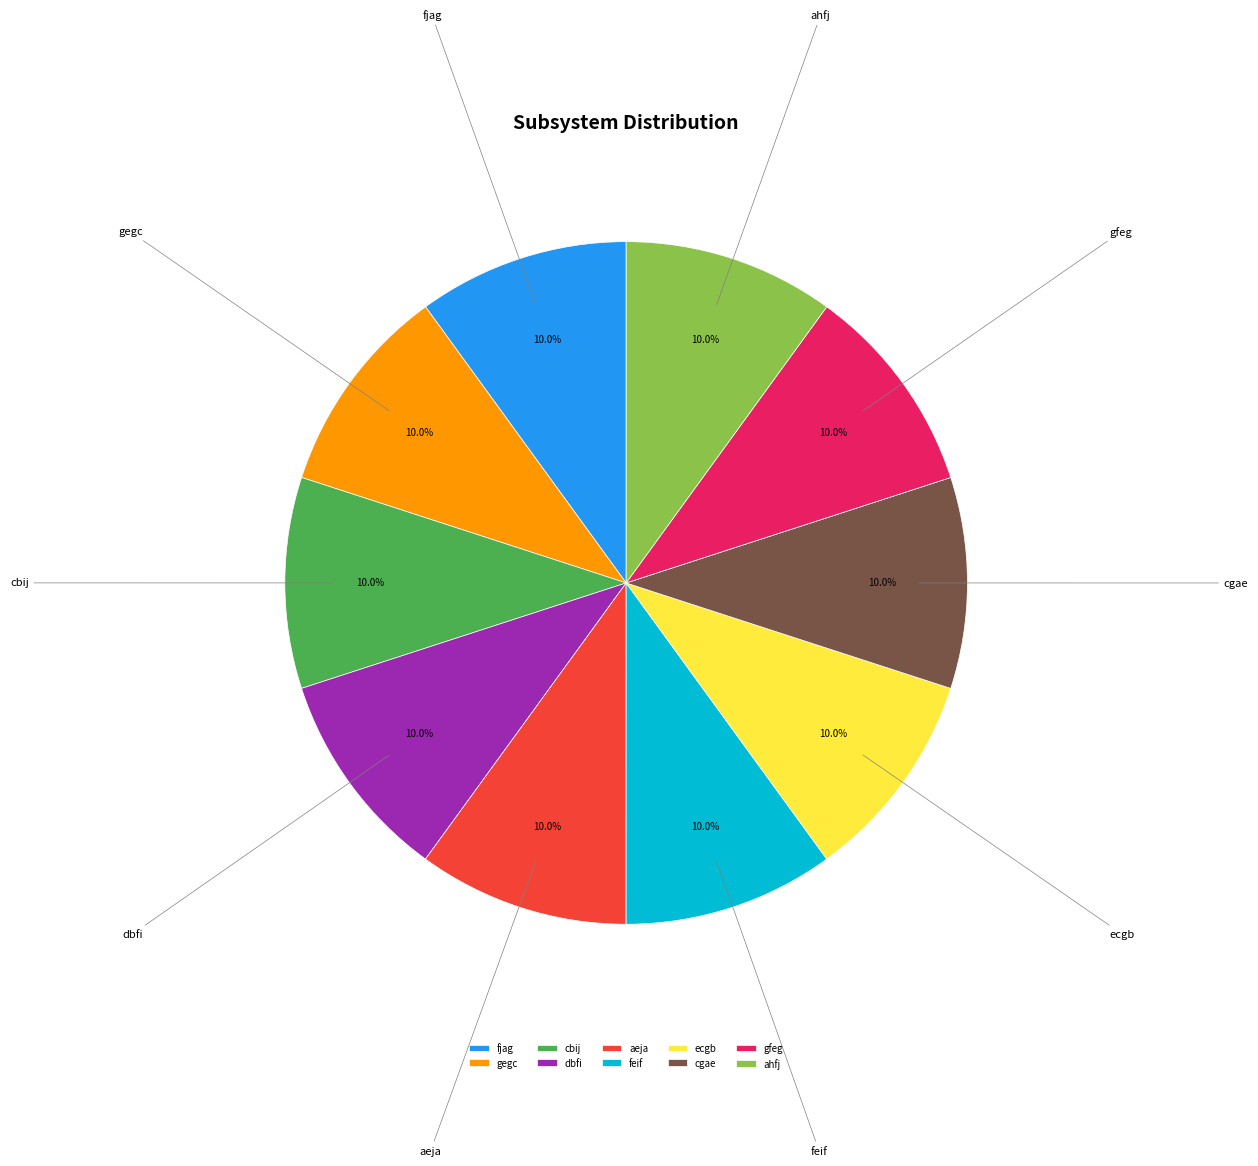

Does feif account for over 50% of the chart?

No